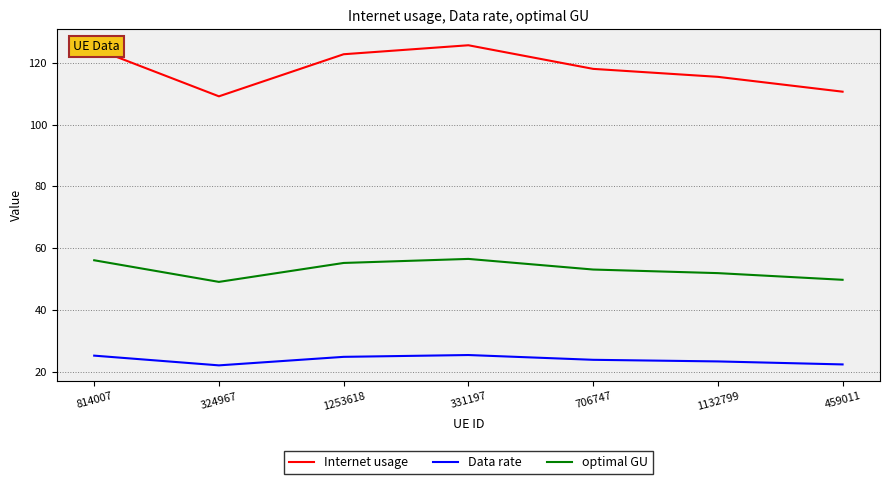

How many series are shown in this chart?

3